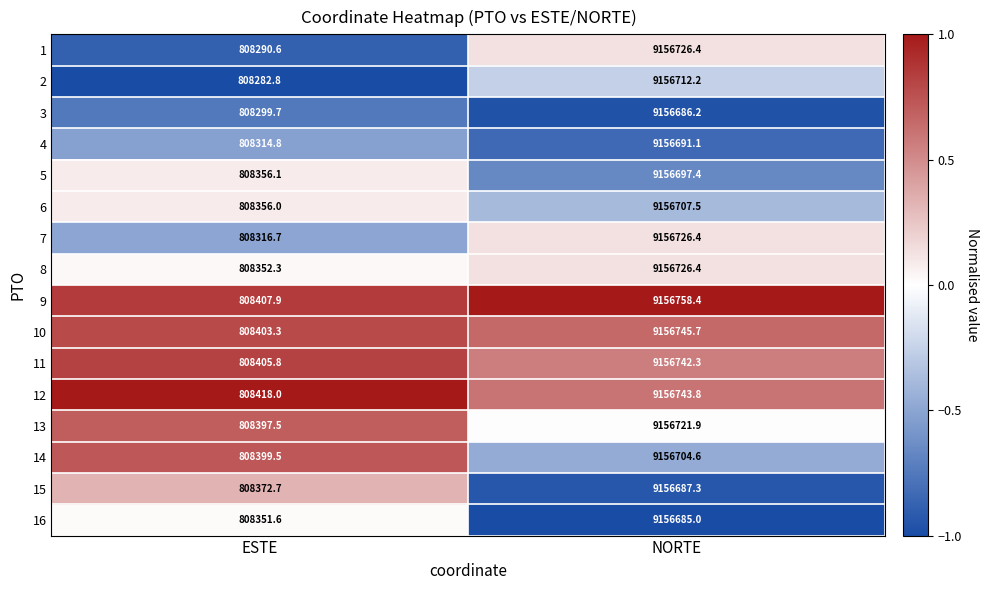

The 9 series shows 1207529.0 at ESTE. True or false?

False